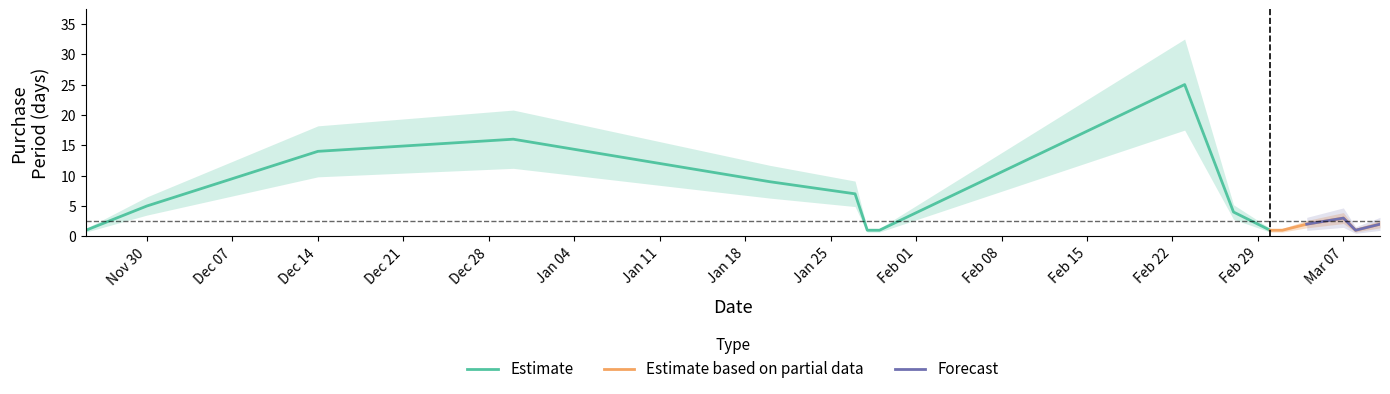

The value at 2016-02-29 is 3. True or false?

False